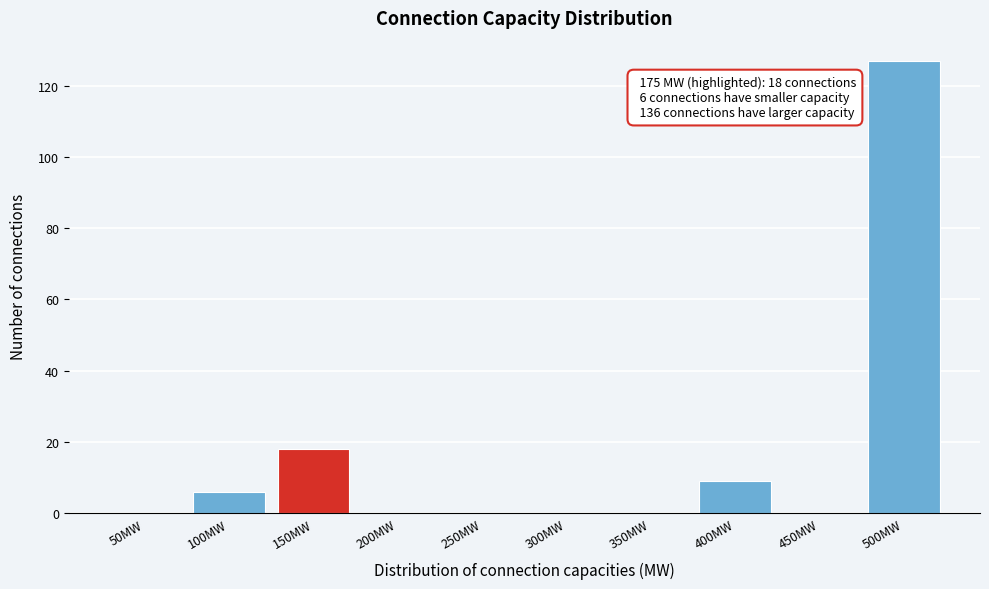

Reading right to left, transcribe all the data shown in this chart.

500MW=127	450MW=0	400MW=9	350MW=0	300MW=0	250MW=0	200MW=0	150MW=18	100MW=6	50MW=0